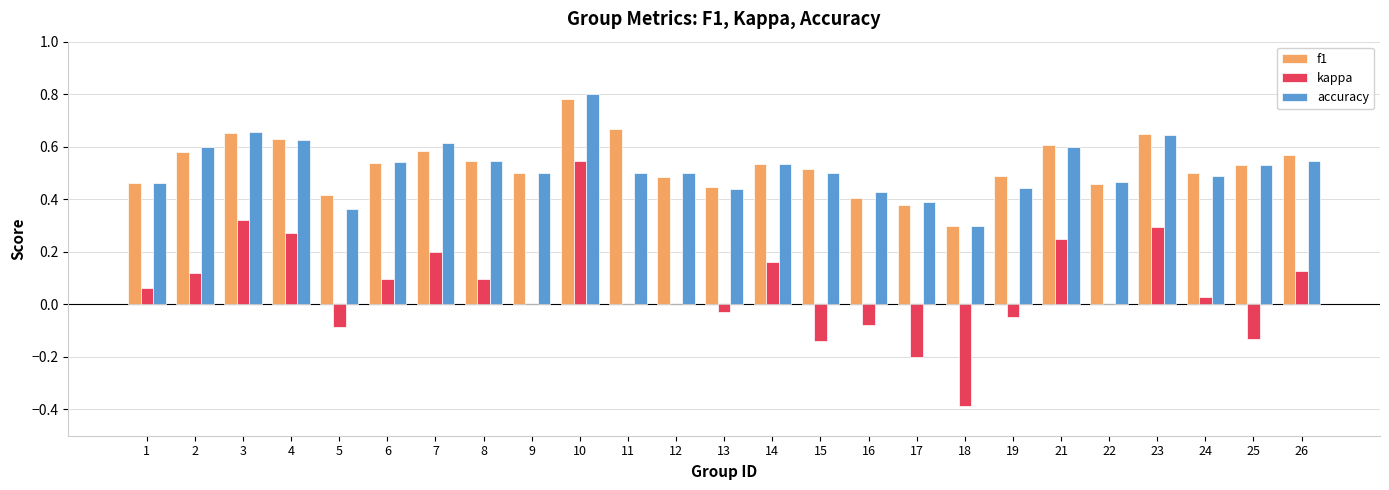

Which category has the highest value across all series?

10